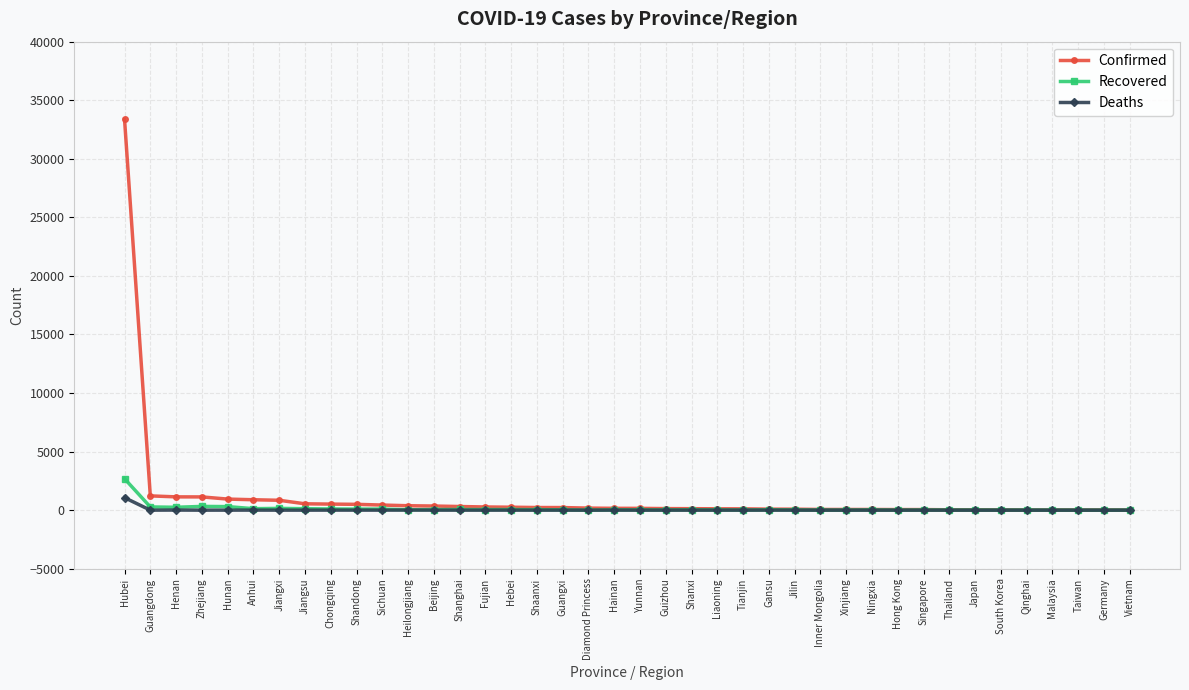

Which series has the largest total across all categories?

Confirmed